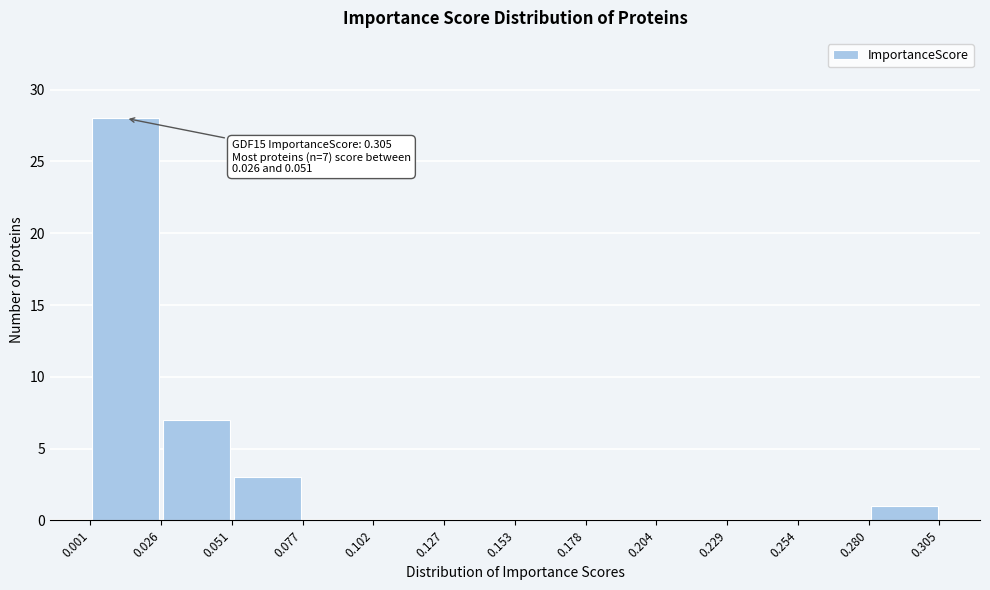

Which range on the x-axis has the tallest bar?

0.001 to 0.026